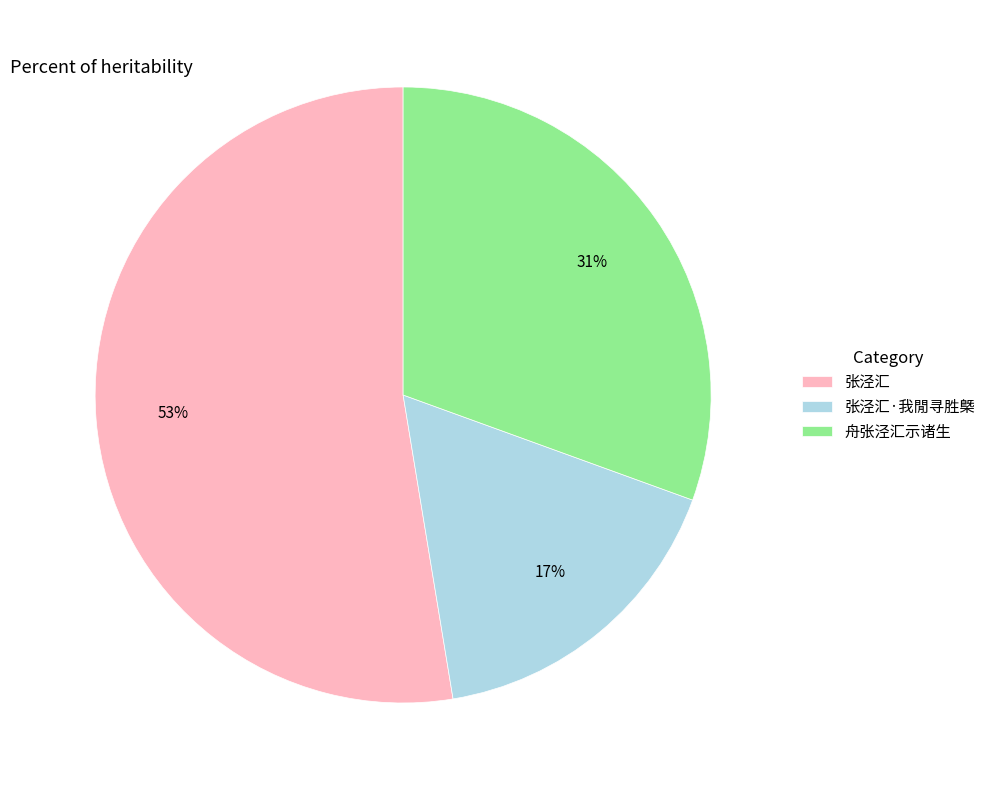

Combined, do 舟张泾汇示诸生 and 张泾汇·我閒寻胜槩 account for over 50%?

No